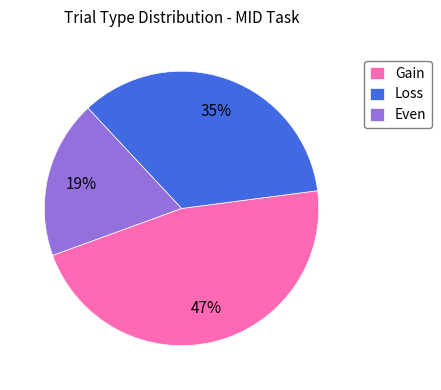

Which category has the biggest portion of the pie?

Gain